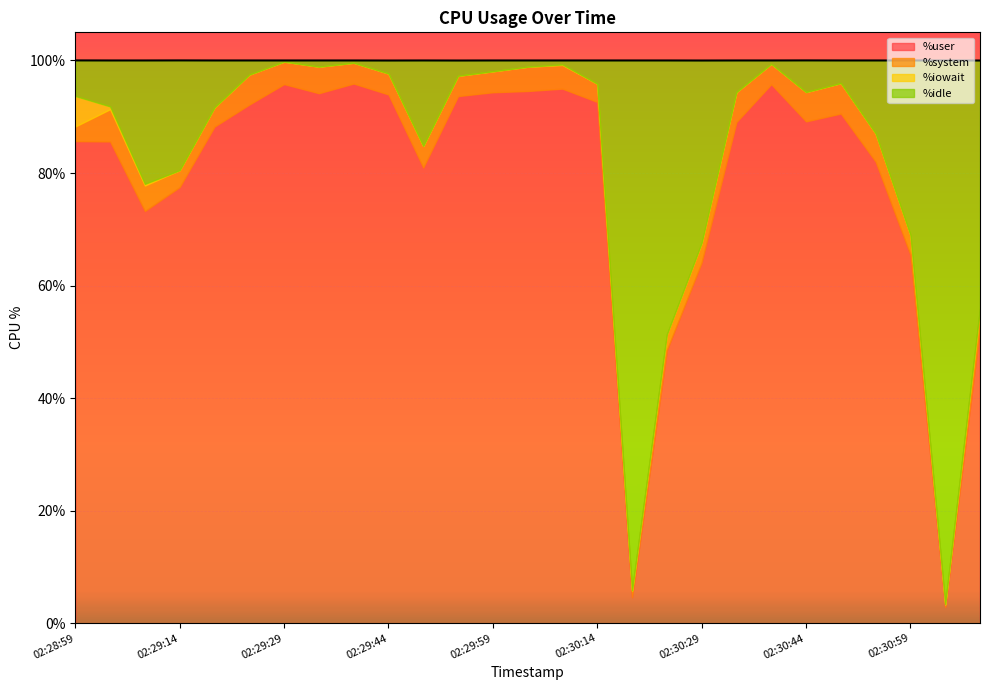

What is the value of the %system point at the 23rd from the left?

5.4